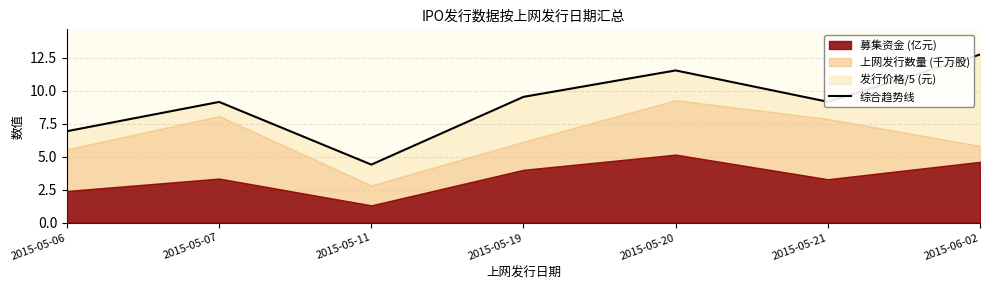

How many lines are shown in the chart?

1